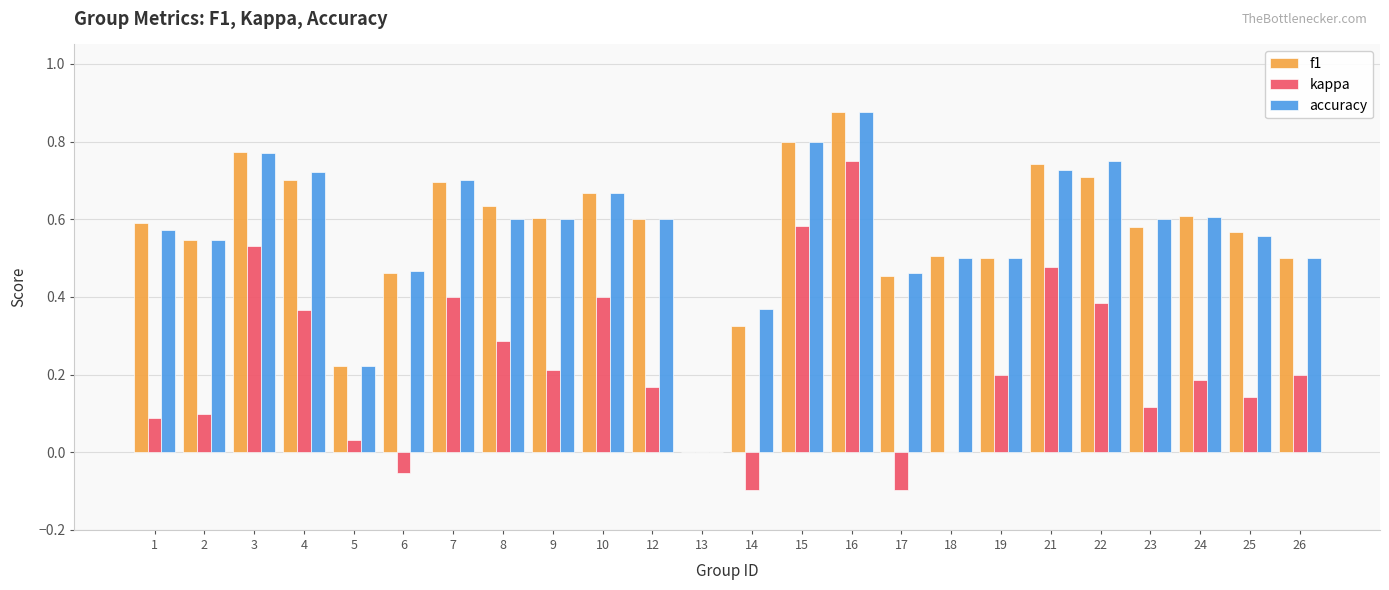

Which category has the highest value in the accuracy series?

16